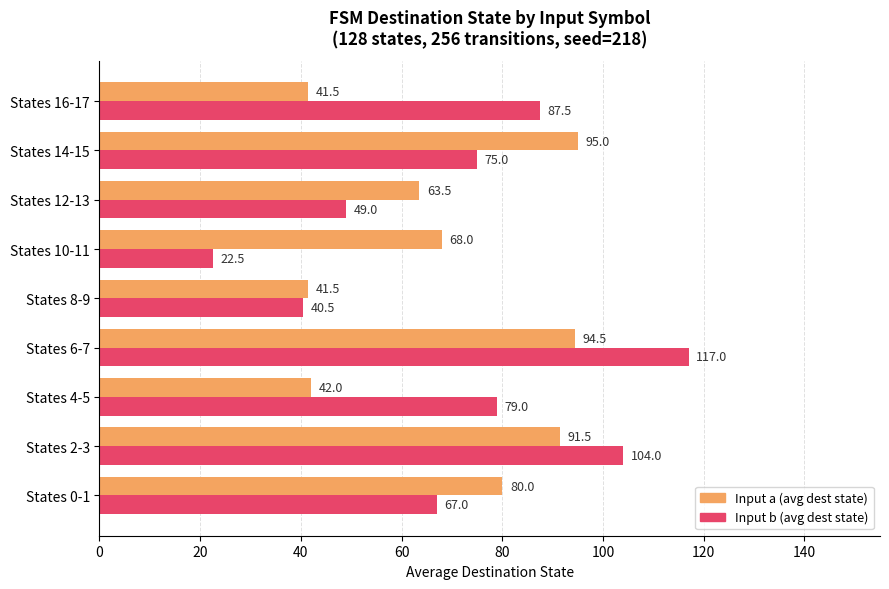

Is it true that Input b (avg dest state) equals 33.5 at States 16-17?

False